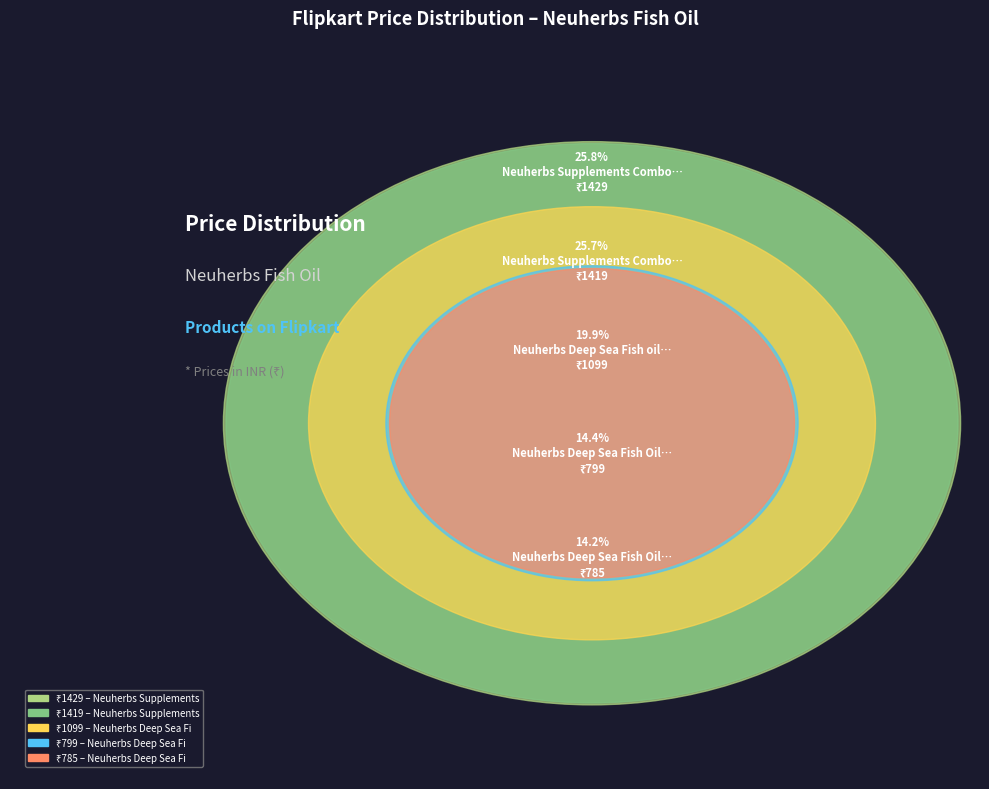

What is the change in value from Neuherbs Deep Sea Fish Oil 2500mg to Neuherbs Deep Sea Fish Oil 2500 Mg?

-14